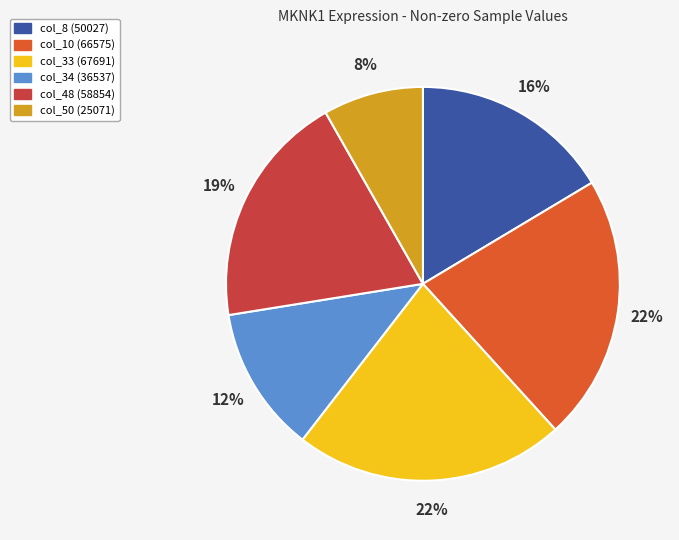

Is col_10 (66575) the majority of the pie?

No